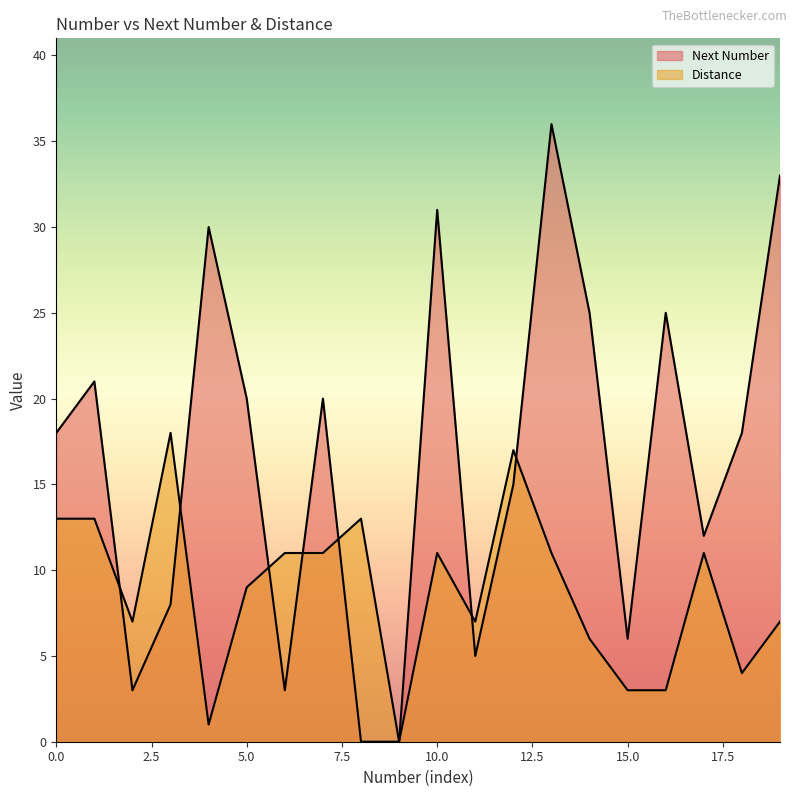

What is the difference between the Next Number values at 21 and 6?

22